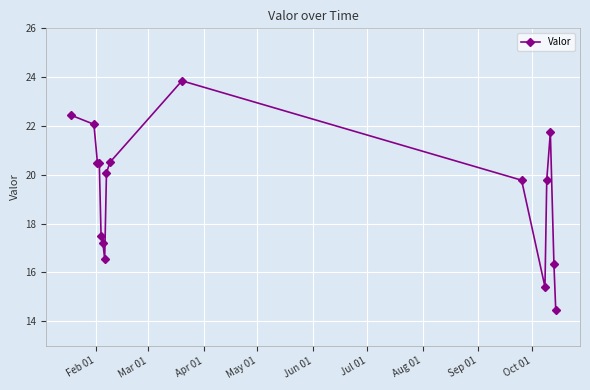

True or false: the data has more than 0 interior local peaks.

True